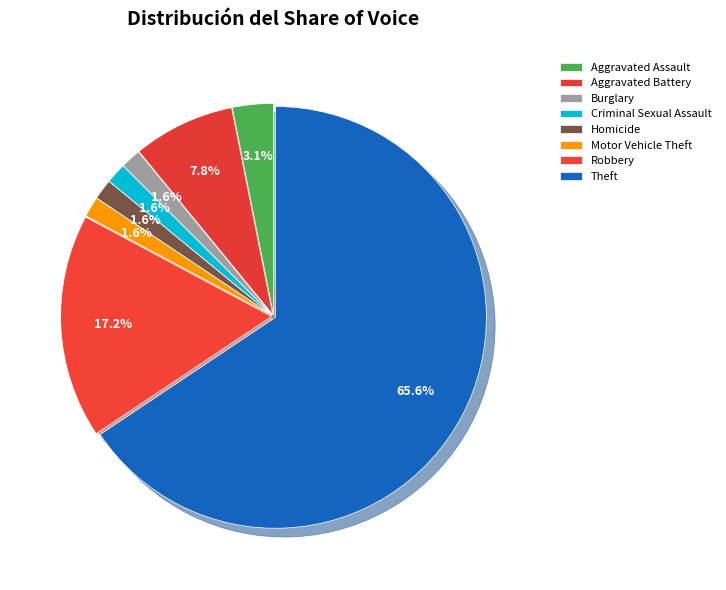

Is there a majority slice in this chart?

Yes